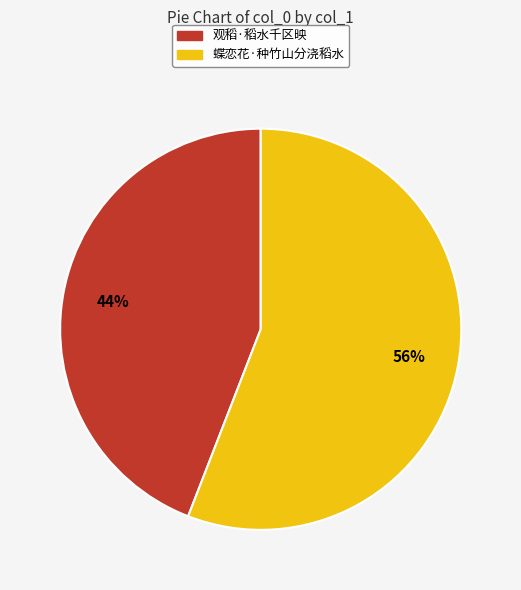

Rank the categories by value from lowest to highest.

观稻·稻水千区映, 蝶恋花·种竹山分浇稻水